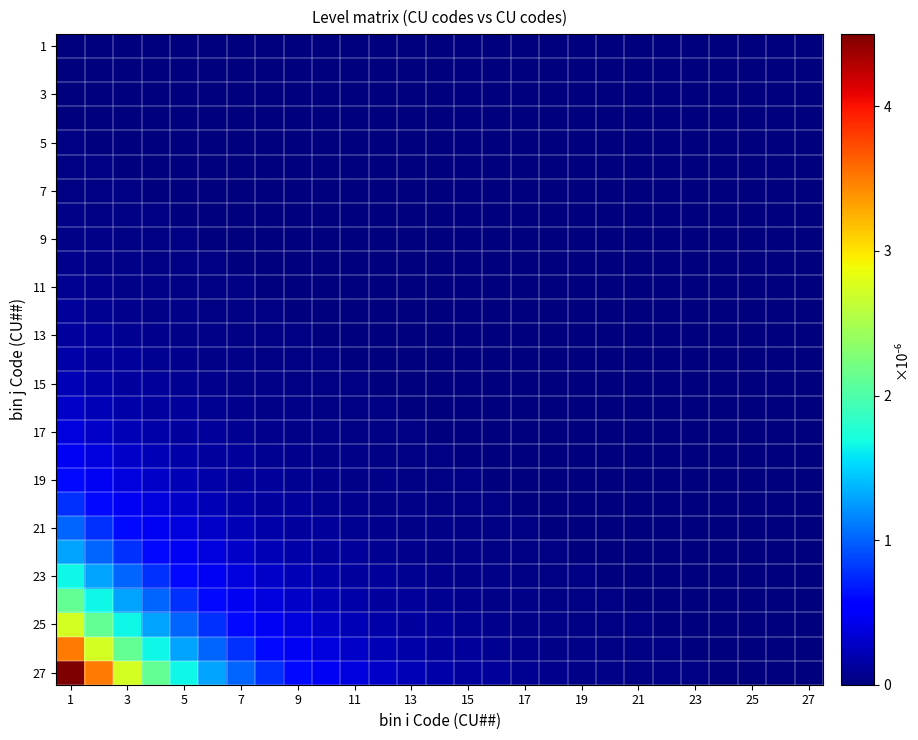

At which category does the chart reach its minimum across all series?

27